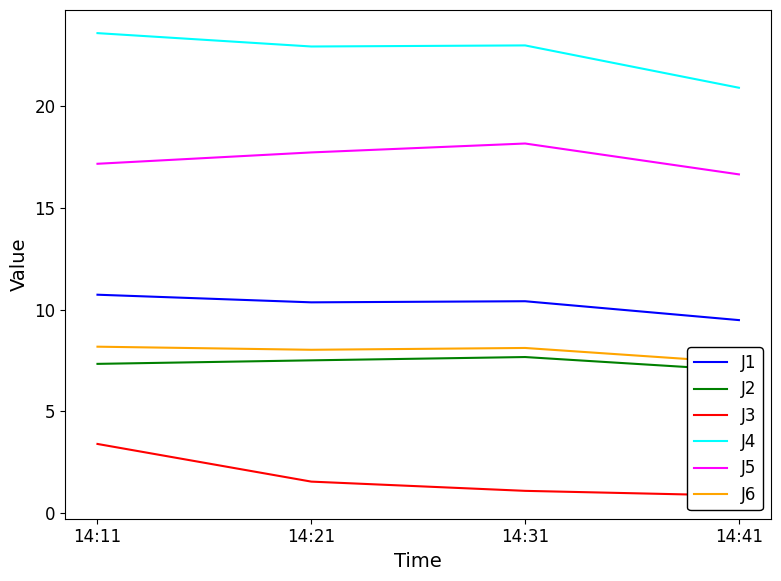

How many lines are shown in the chart?

6